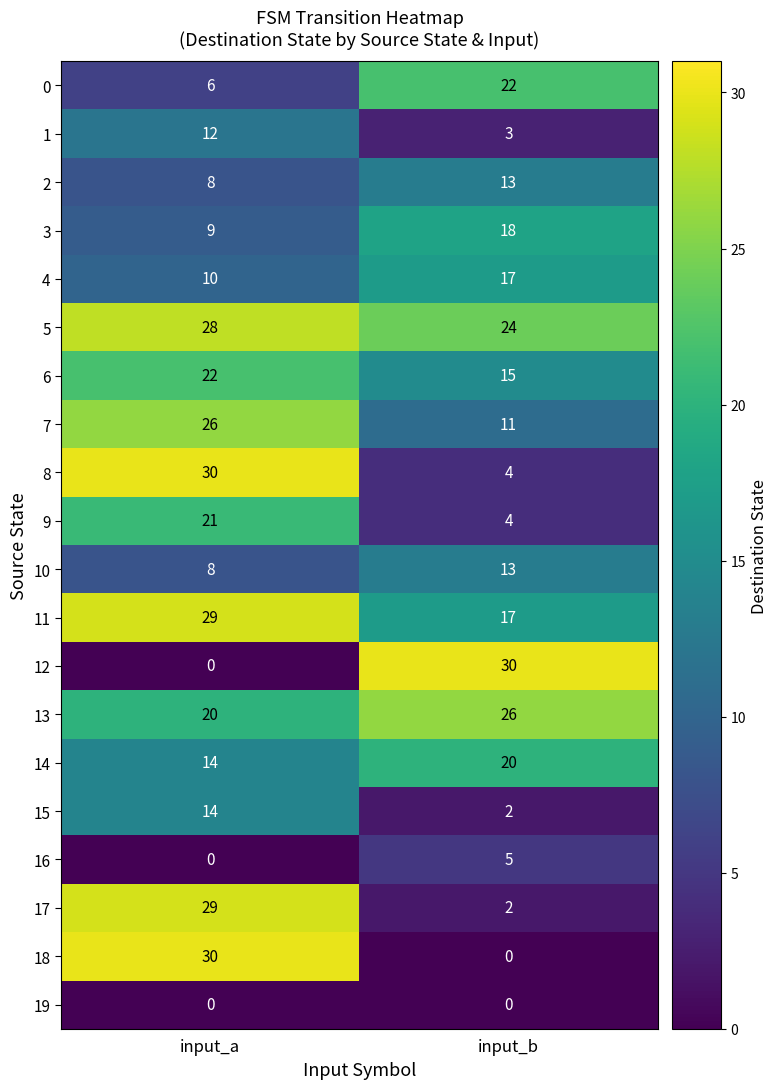

What is the difference between the 0 values at input_a and input_b?

16